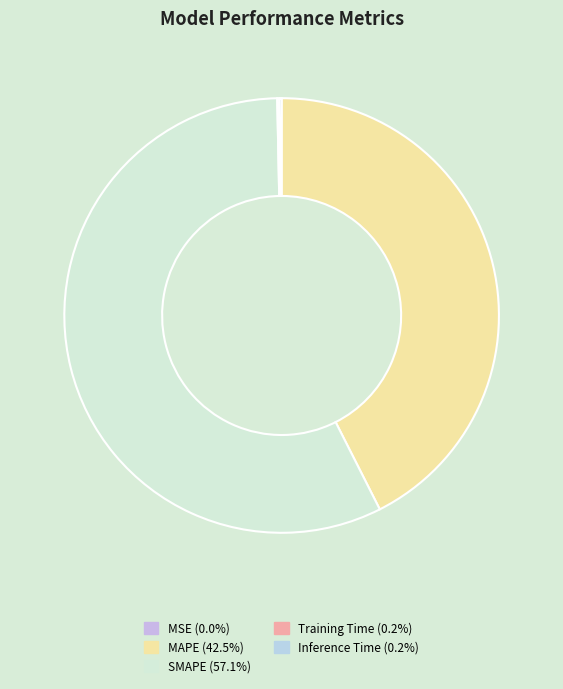

Count the number of slices in the pie.

5